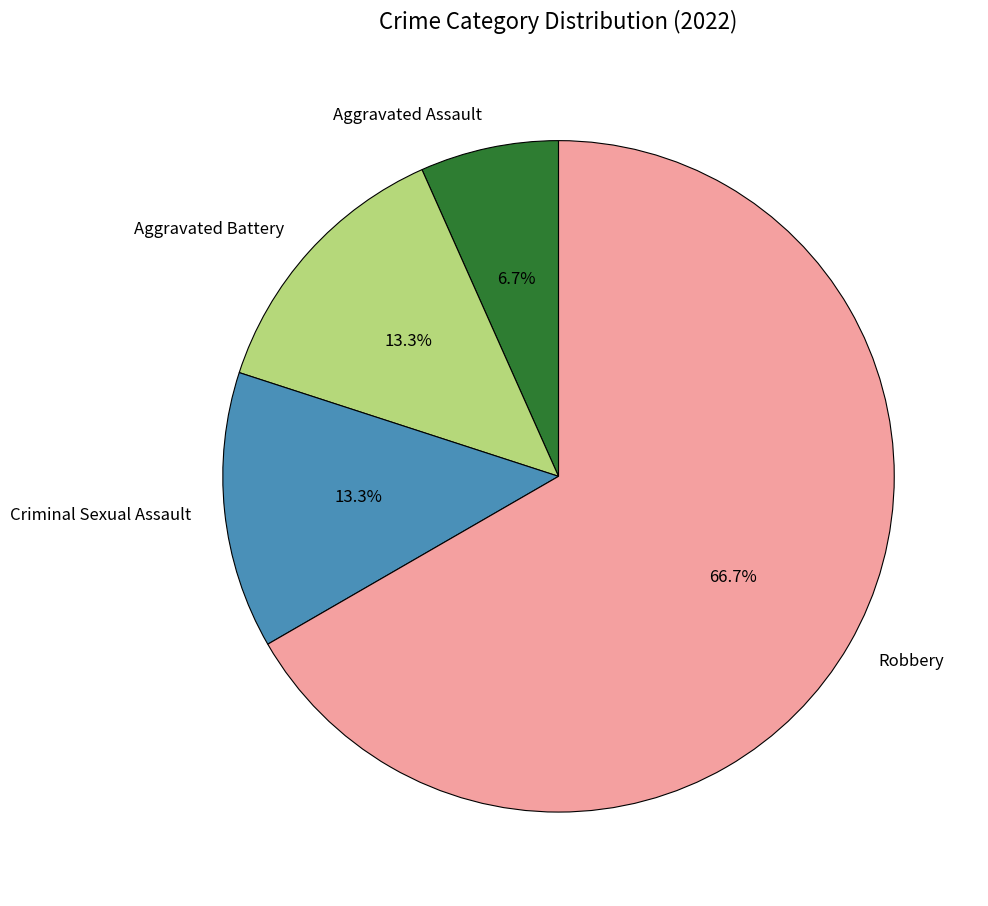

How many segments does this pie chart have?

4